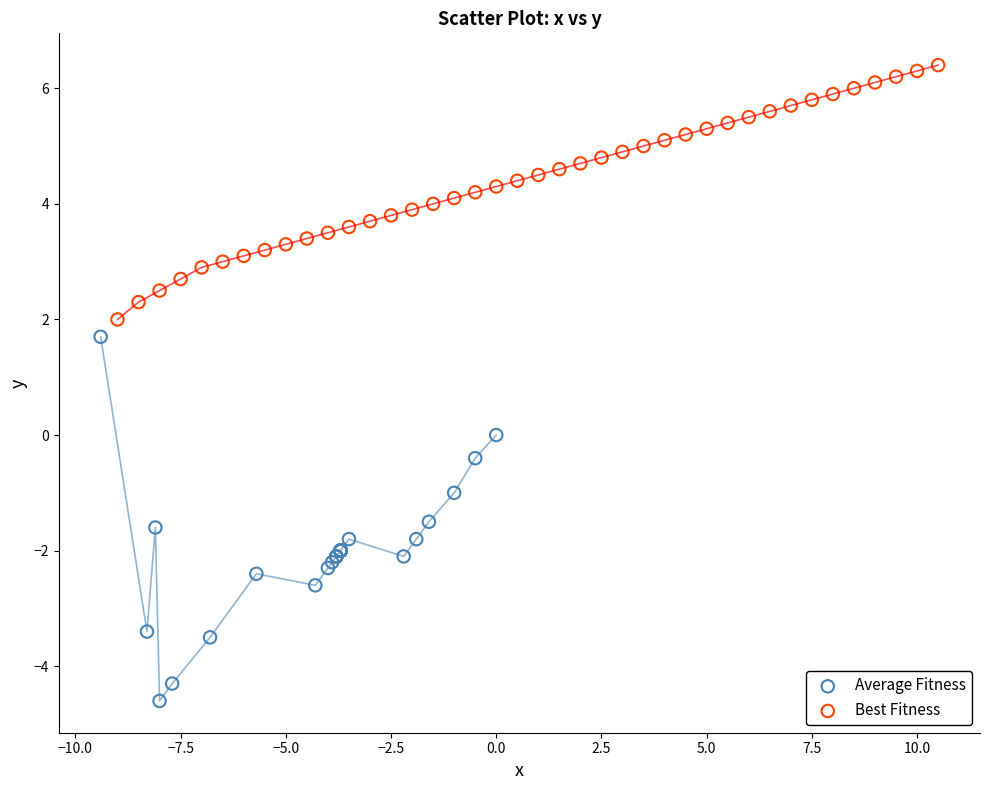

Which series contains the lowest Y value?

Average Fitness